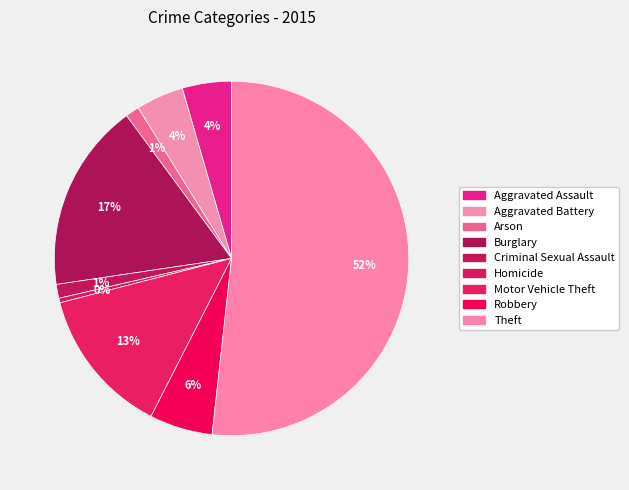

Count the number of slices in the pie.

9